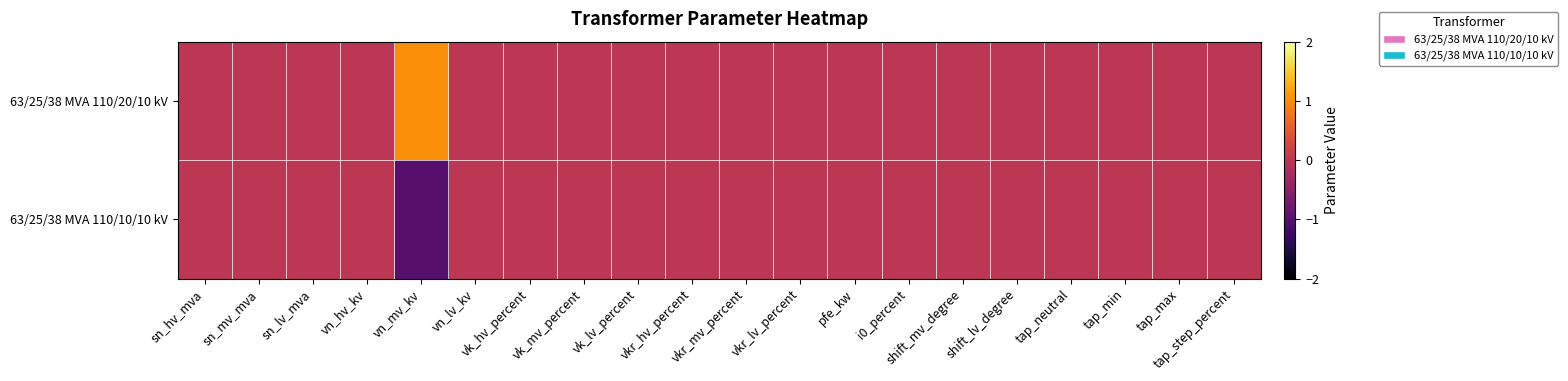

List the series in order of their overall mean, lowest first.

63/25/38 MVA 110/10/10 kV, 63/25/38 MVA 110/20/10 kV